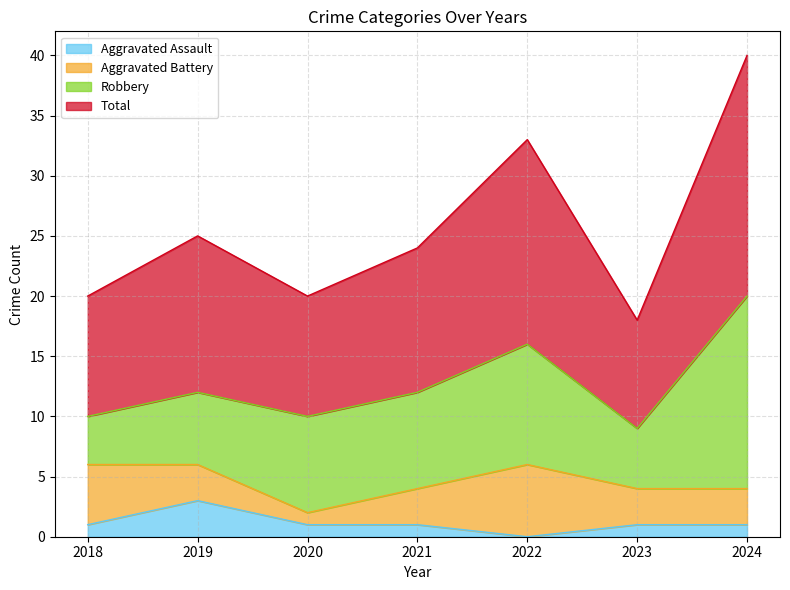

Which series has the widest spread of values?

Total